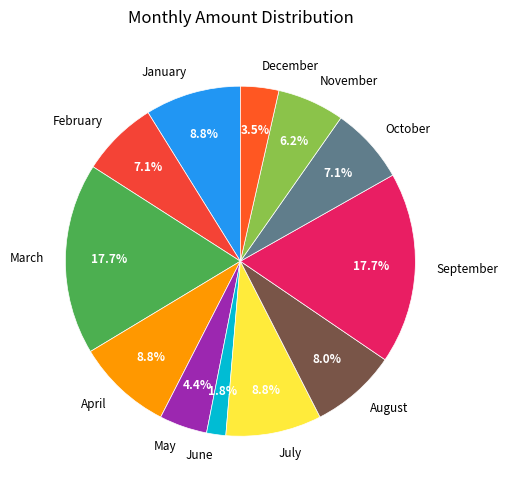

To the nearest percent, what is the difference between the largest and smallest slice percentages?

16%